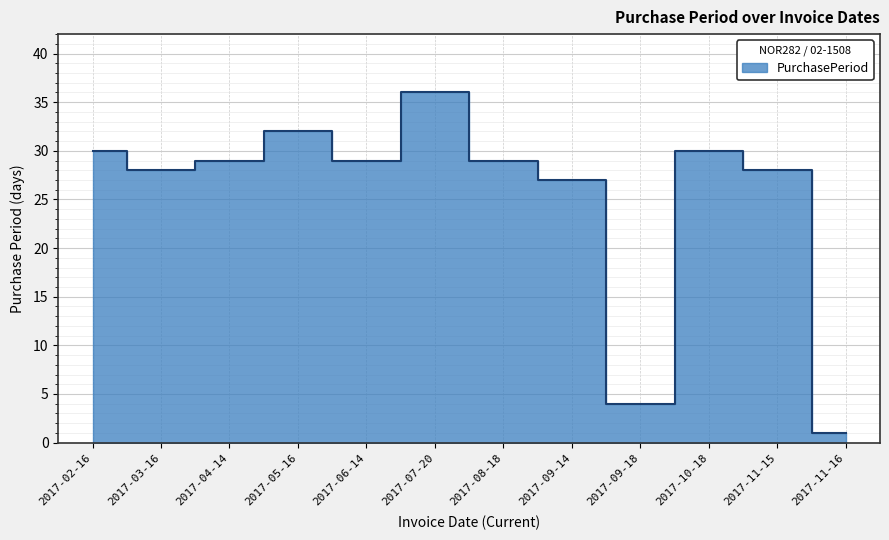

What is the greatest value displayed?

36